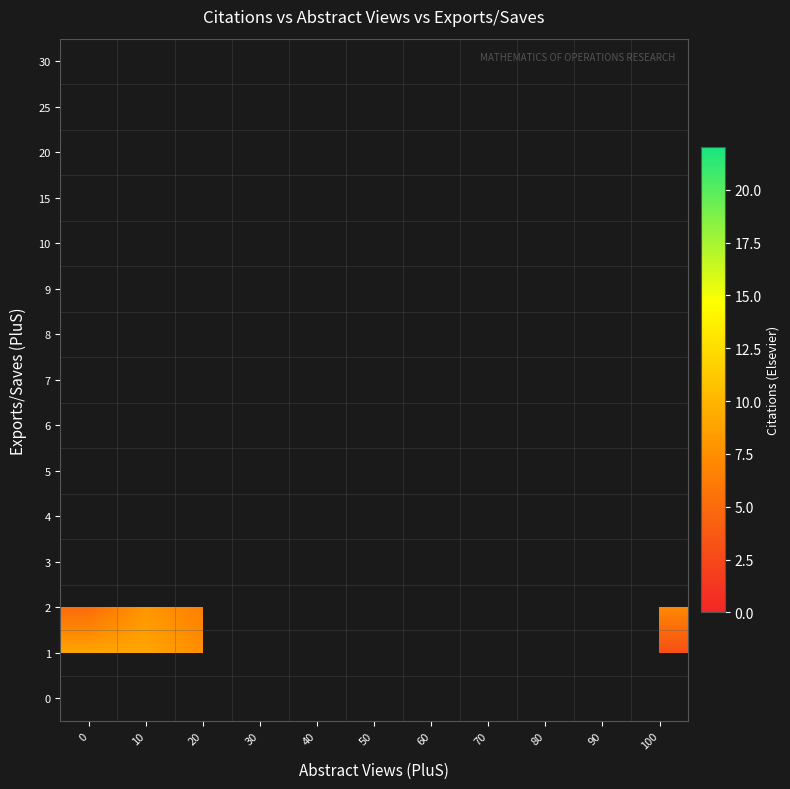

How many values in 2 are above zero?

6